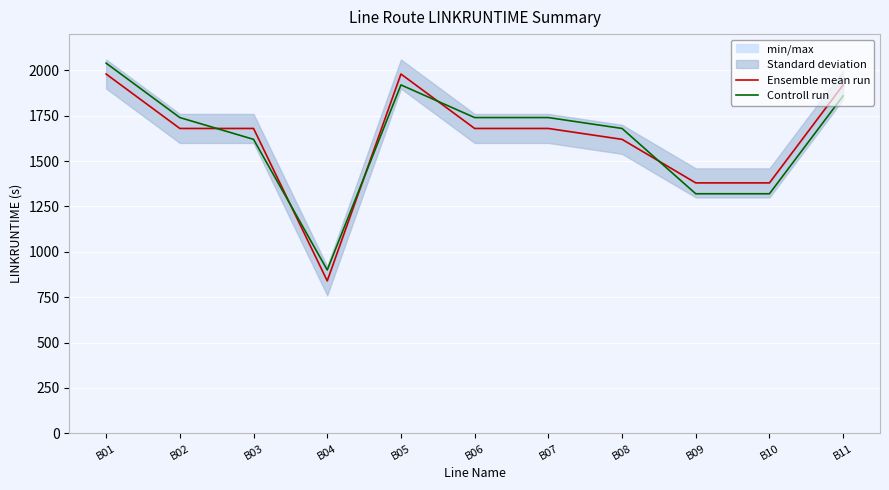

At which label does Controll run reach its peak?

B01